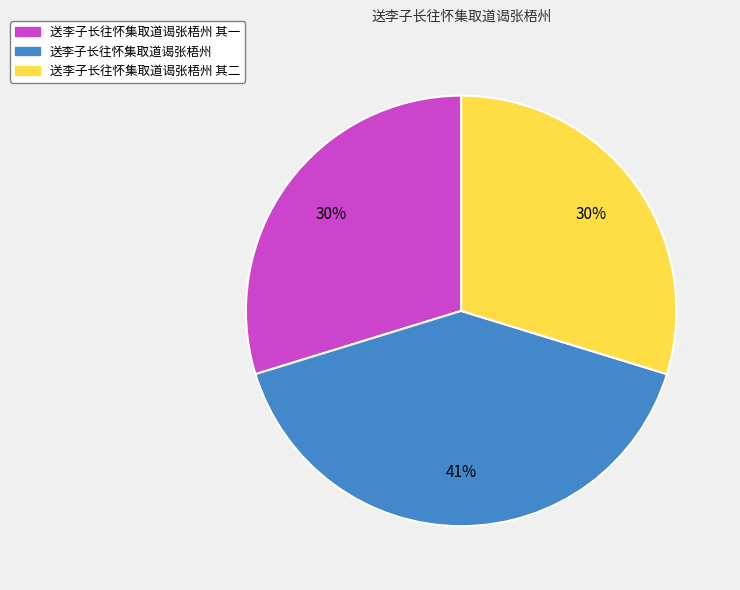

What is the largest slice in the pie chart?

送李子长往怀集取道谒张梧州